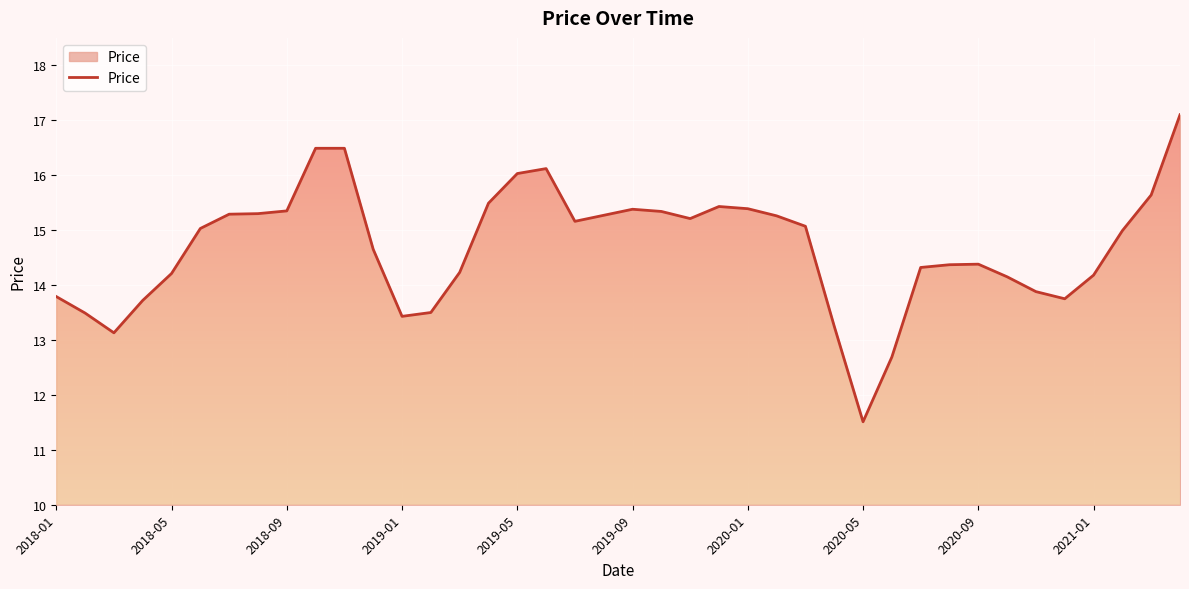

What is the minimum value shown in the chart?

11.5